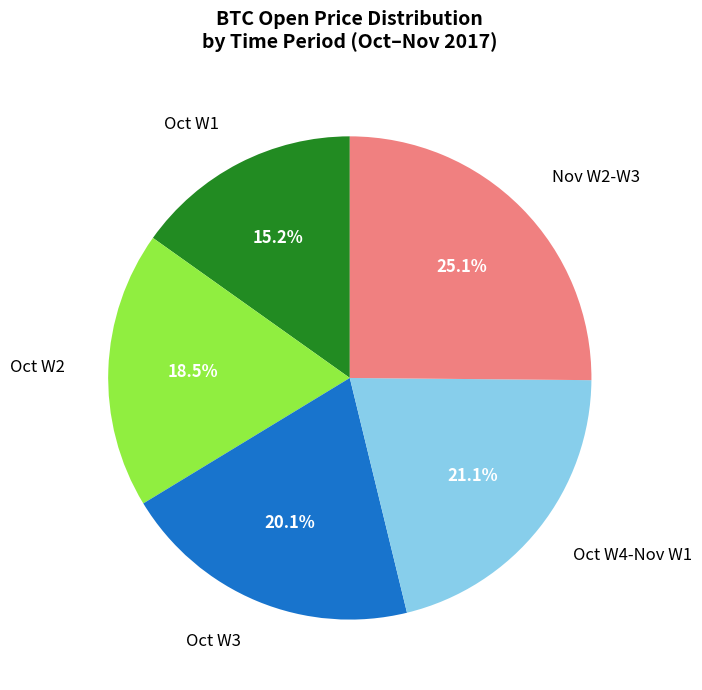

Which slice is the largest?

Nov W2-W3